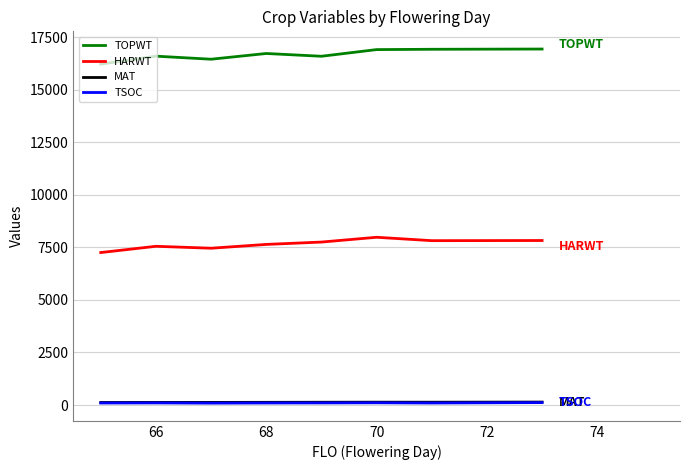

True or false: HARWT and TOPWT intersect in this chart.

False